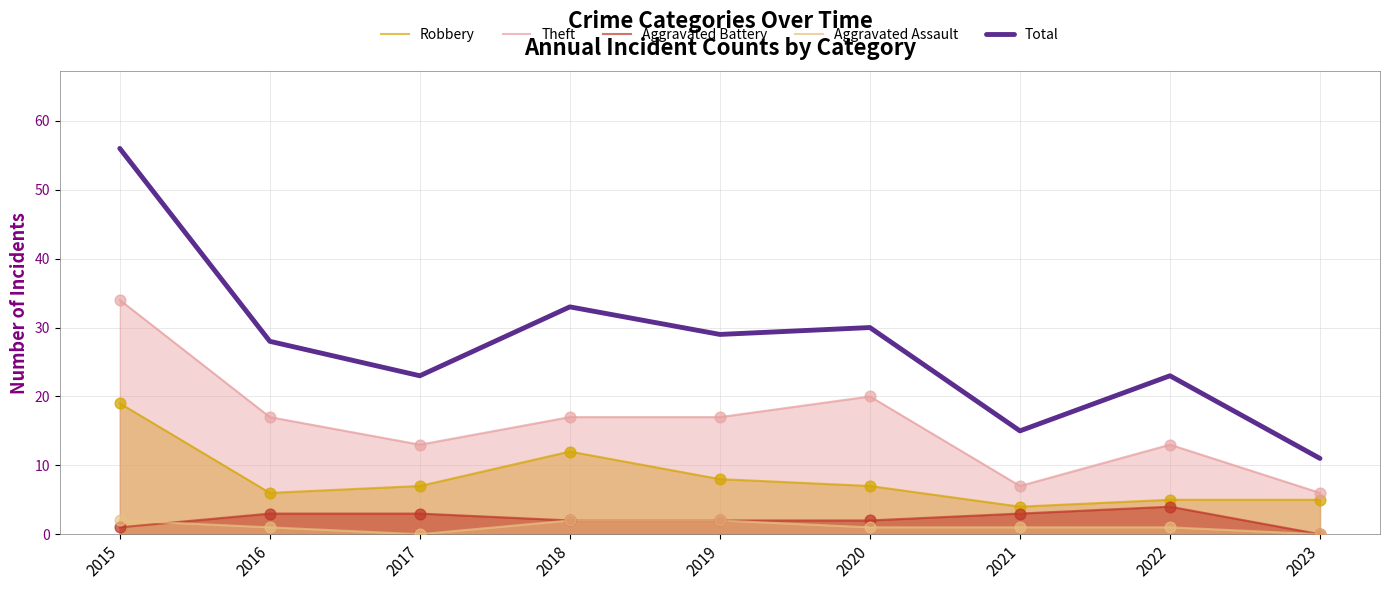

At how many categories does at least one series exceed 12?

8